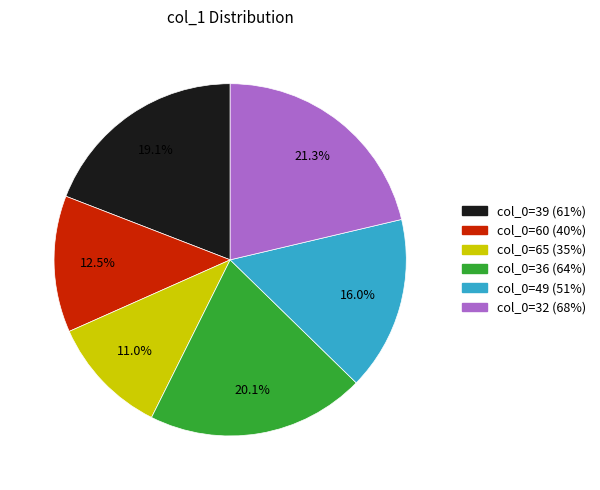

To the nearest percent, what is the difference between the largest and smallest slice percentages?

10%